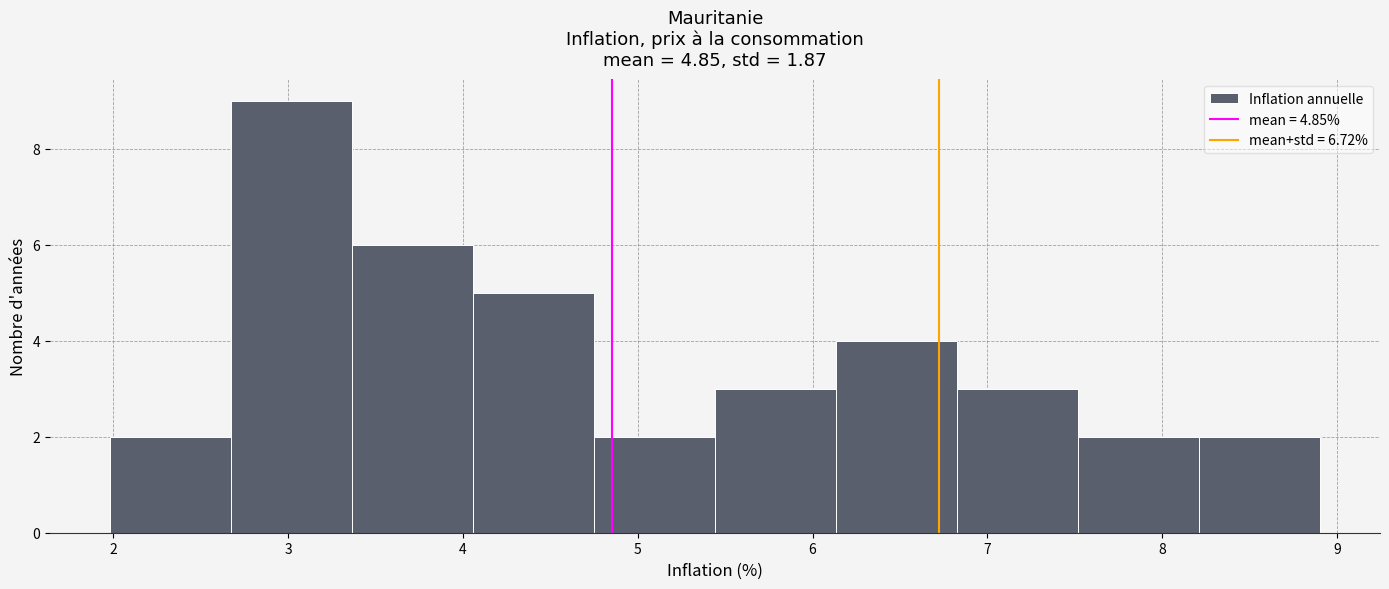

Reading left to right, list every bar in this chart as the range it spans on the x-axis followed by its height. Neither the bar edges nor the heights are printed on the chart, so give them approximately, as read against the axes.

2.0 to 2.7: 2
2.7 to 3.4: 9
3.4 to 4.1: 6
4.1 to 4.8: 5
4.8 to 5.4: 2
5.4 to 6.1: 3
6.1 to 6.8: 4
6.8 to 7.5: 3
7.5 to 8.2: 2
8.2 to 8.9: 2